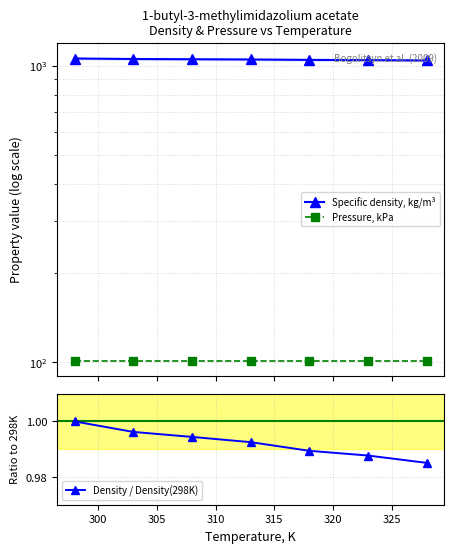

Rank the series by their maximum value, from highest to lowest.

Specific density, kg/m³, Pressure, kPa, Density / Density(298K)